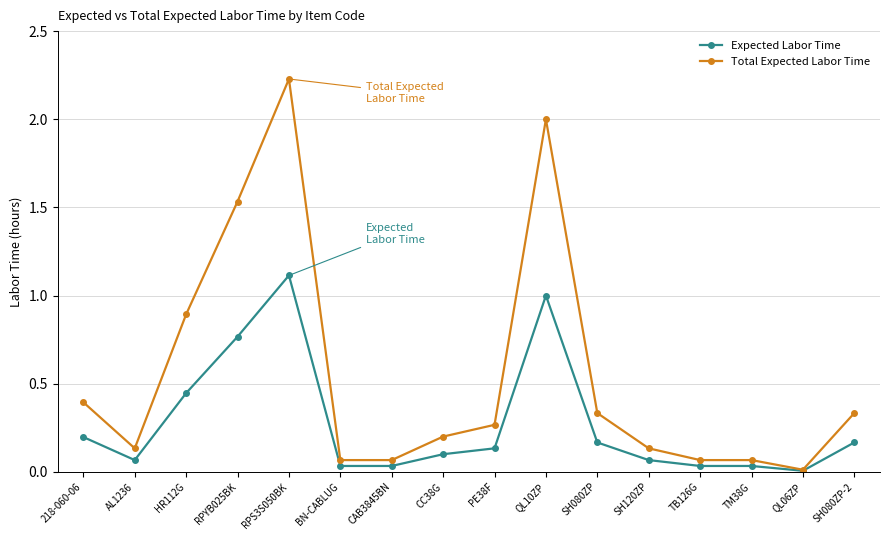

What is the label of the 8th point from the left?

CC38G